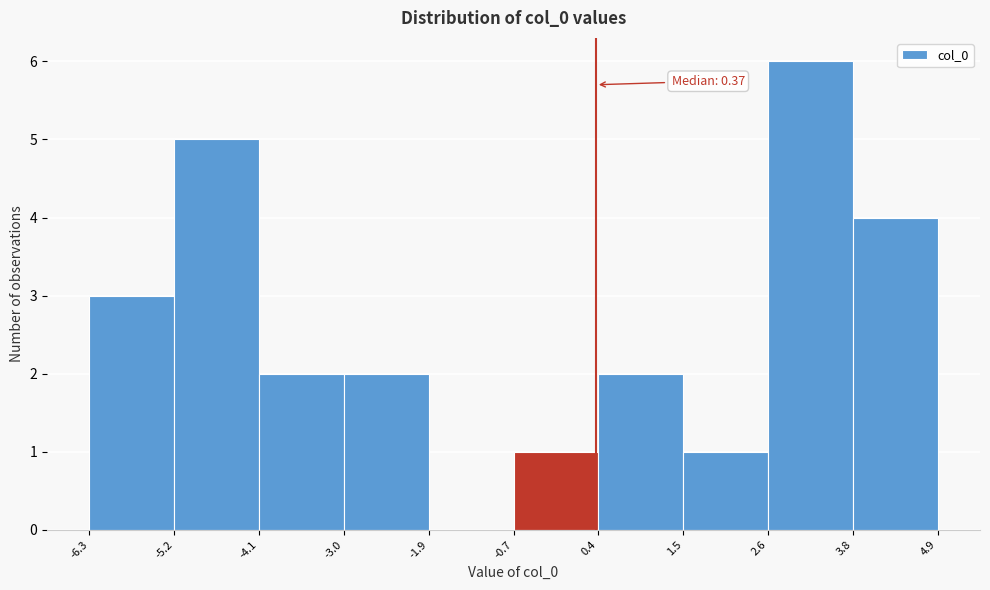

Which range on the x-axis has the tallest bar?

2.6 to 3.8